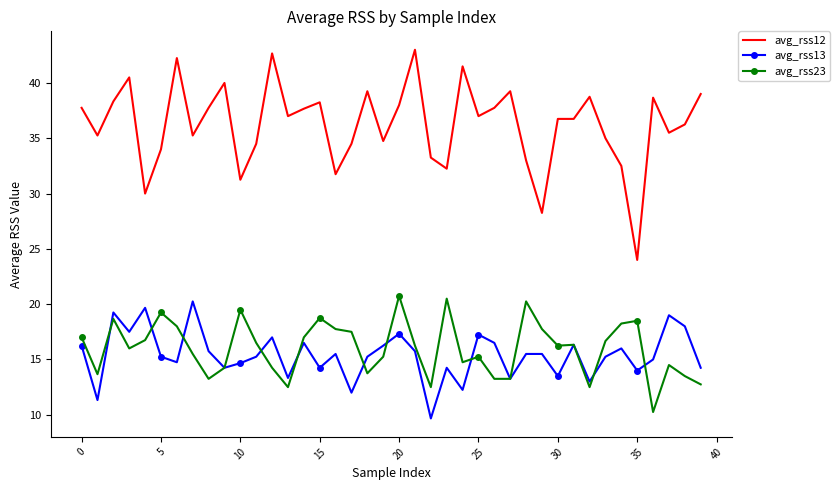

What is the difference between the maximum and minimum values in the avg_rss13 series?

10.6